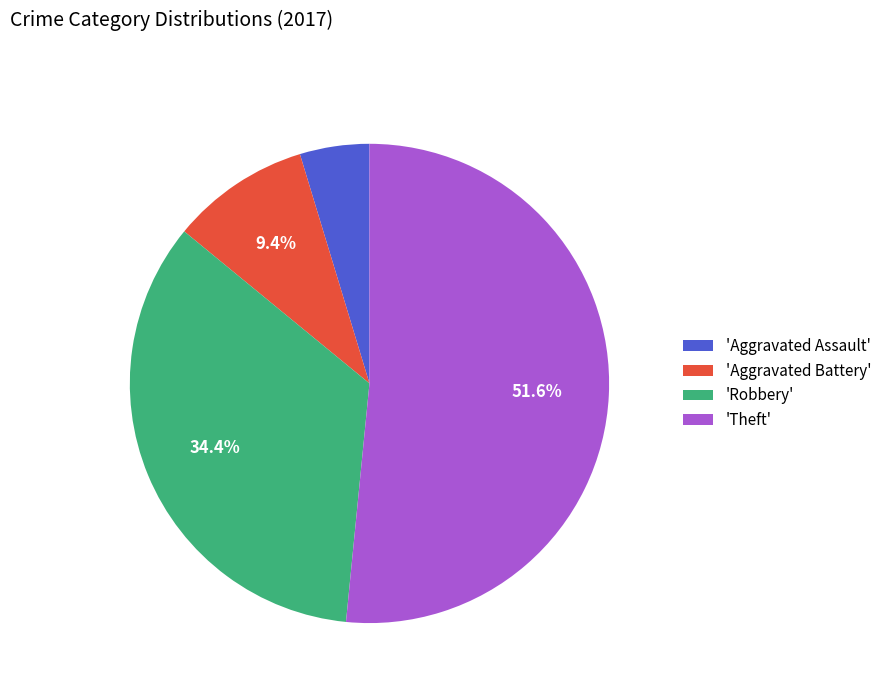

Which slice is the largest?

'Theft'